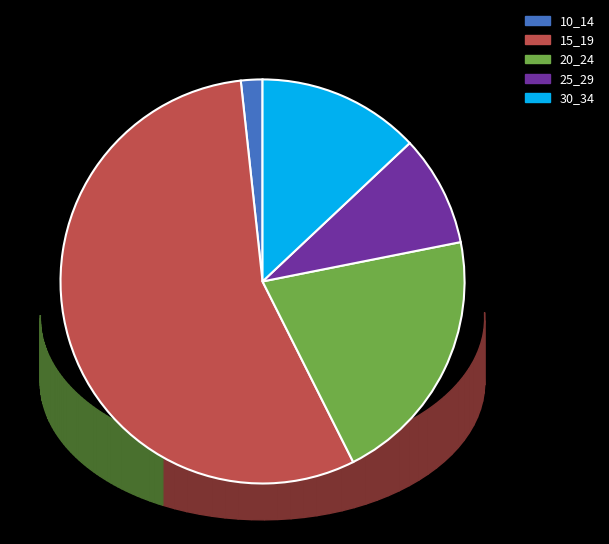

What percentage is the 10_14 slice, to the nearest percent?

2%